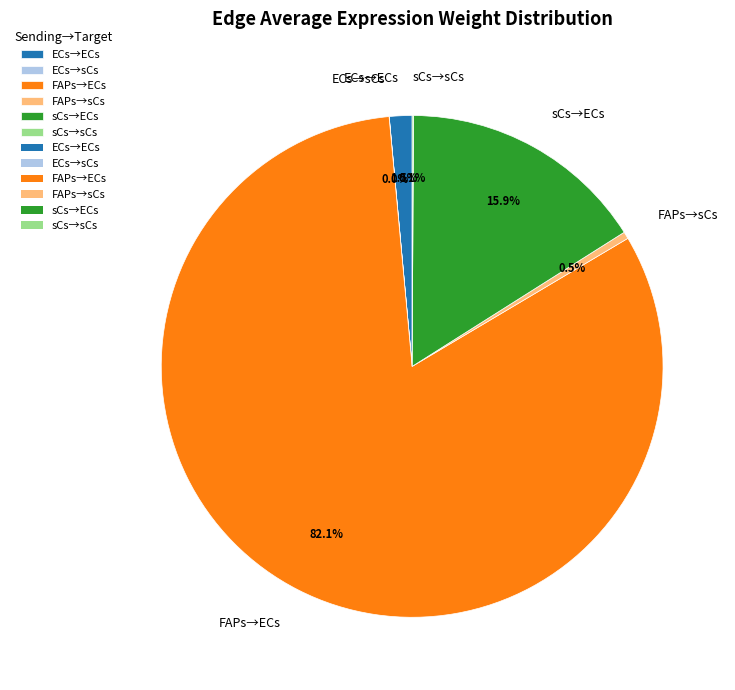

Approximately how many times larger is the value at ECs→ECs compared to FAPs→sCs?

3.2